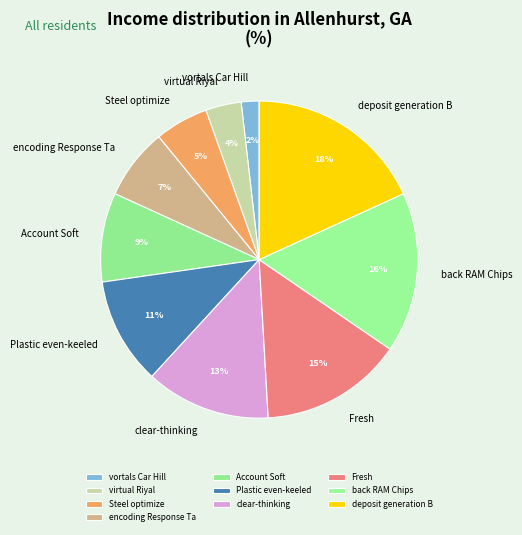

The deposit generation B slice represents 4% of the pie. True or false?

False